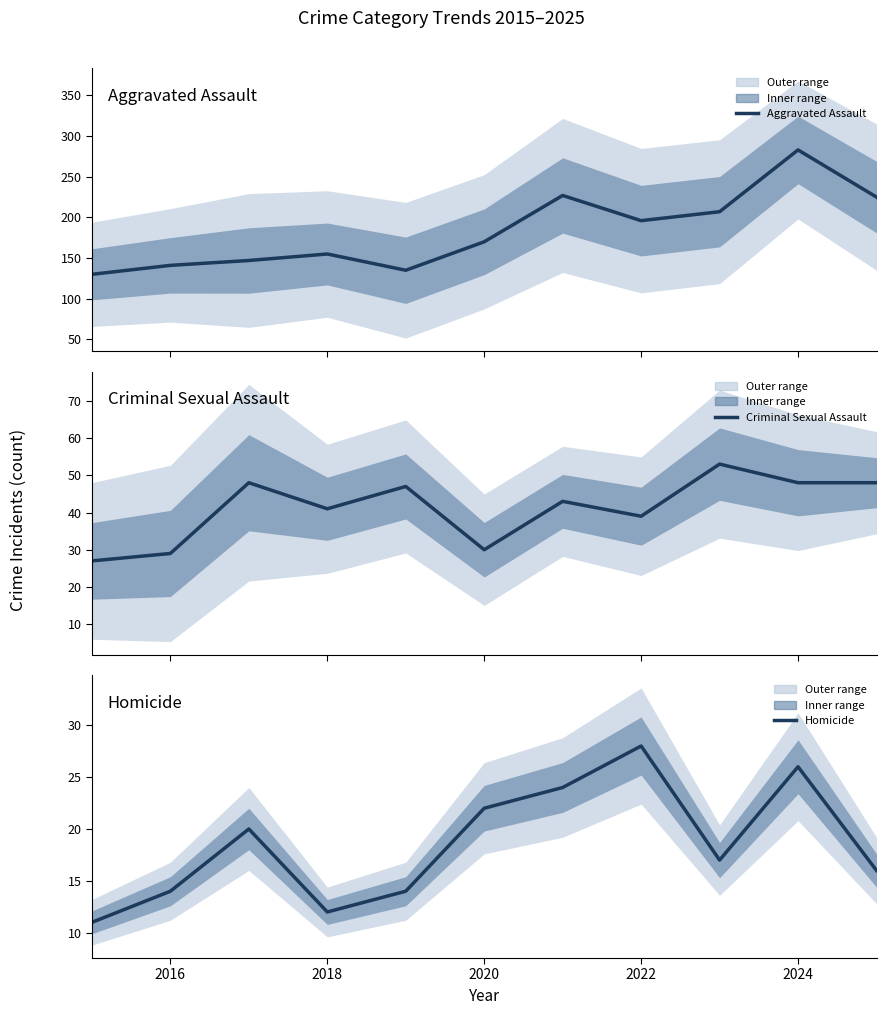

The Homicide series shows 26 at 2024. True or false?

True